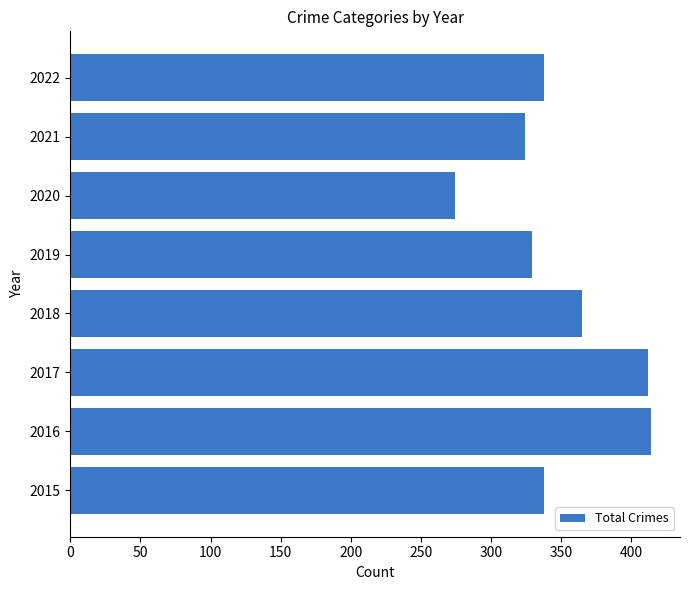

What is the smallest value displayed?

274